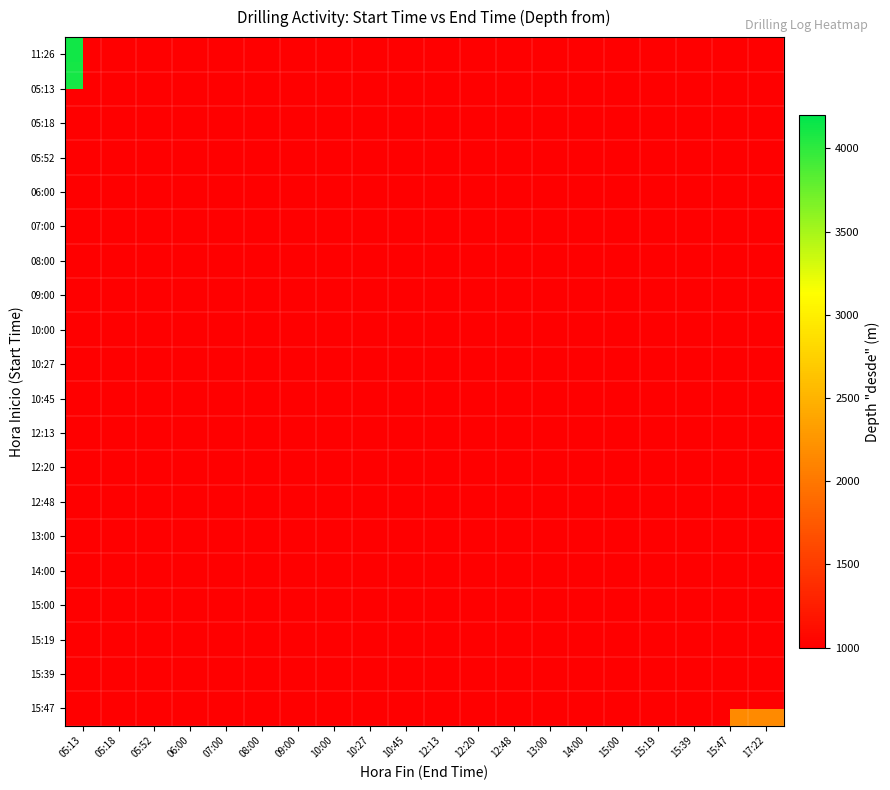

How many distinct data groups are displayed?

20